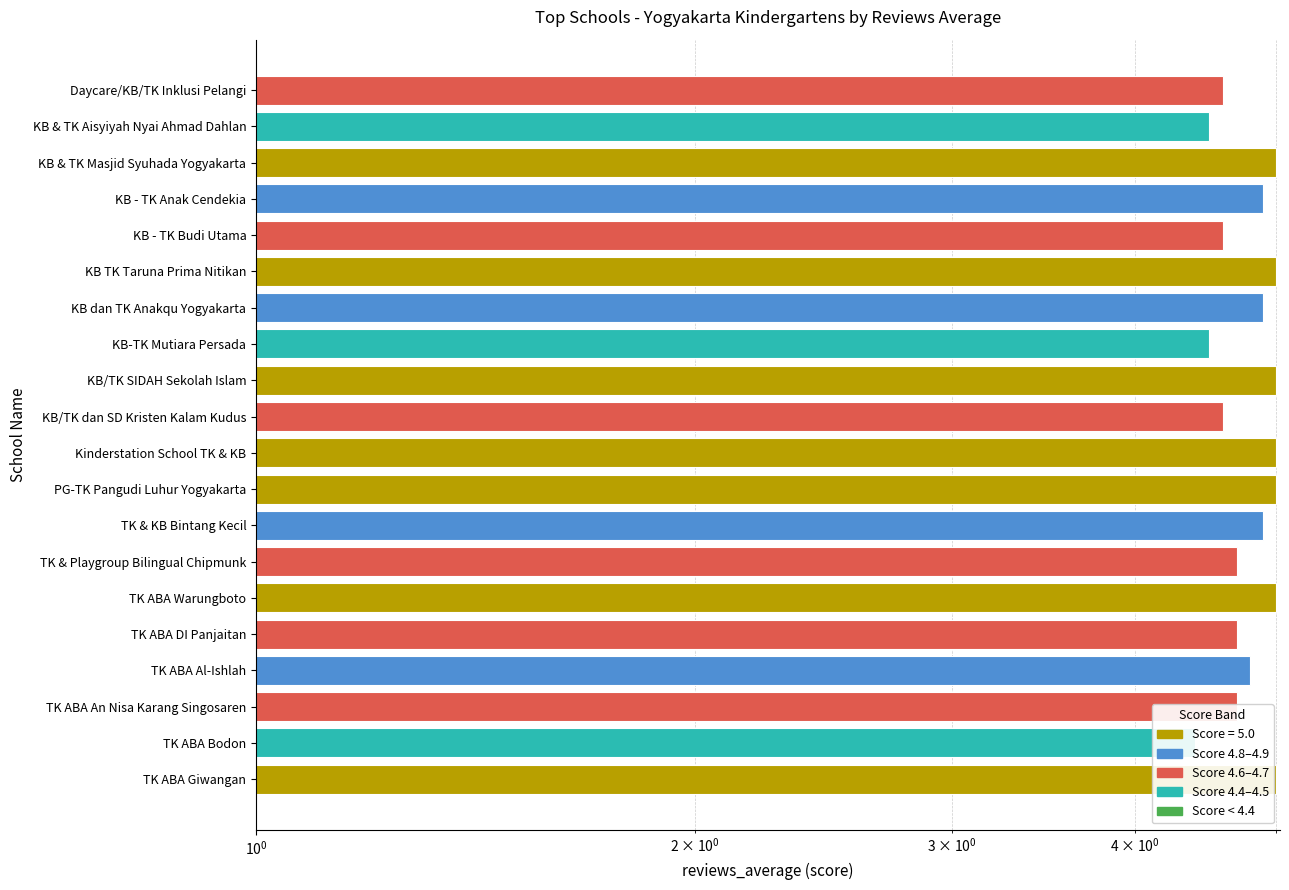

Approximately how many times larger is the value at Kinderstation School TK & KB compared to KB/TK dan SD Kristen Kalam Kudus?

1.1